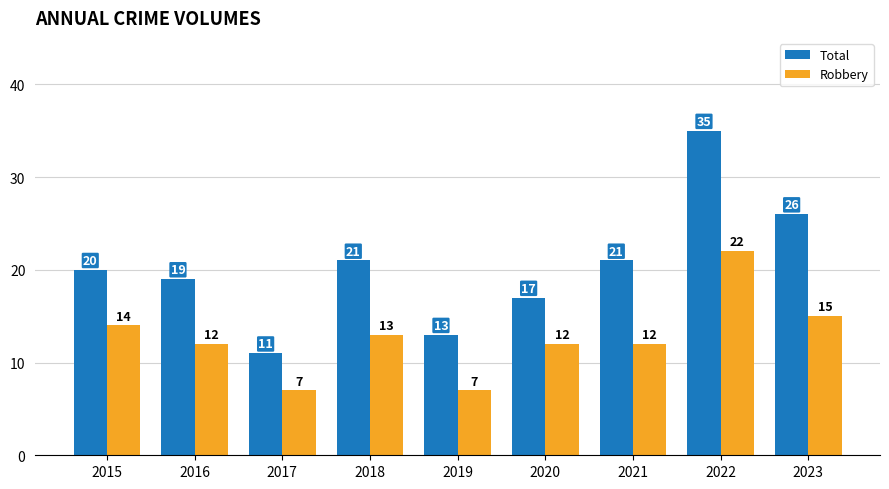

How many bars are there in total?

18